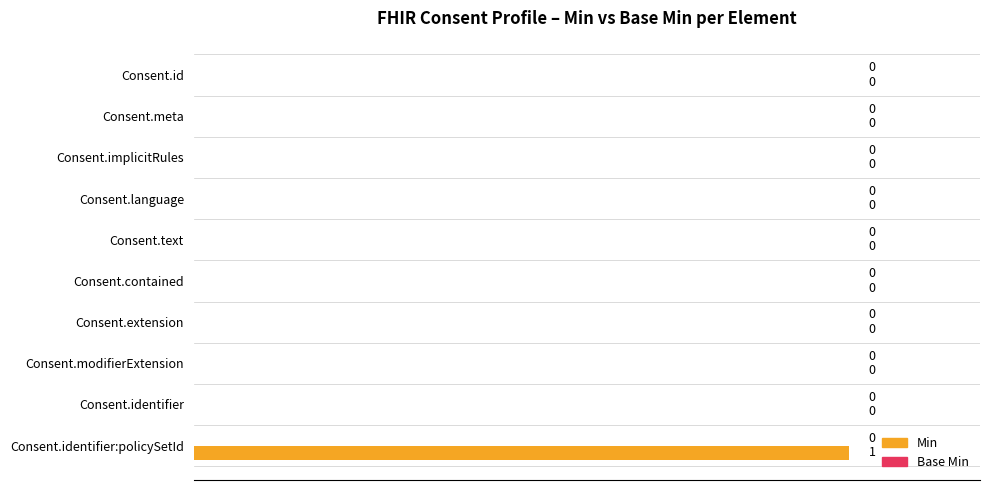

Reading top to bottom, what are all the values shown in this chart?

Consent.id=0	Consent.meta=0	Consent.implicitRules=0	Consent.language=0	Consent.text=0	Consent.contained=0	Consent.extension=0	Consent.modifierExtension=0	Consent.identifier=0	Consent.identifier:policySetId=1